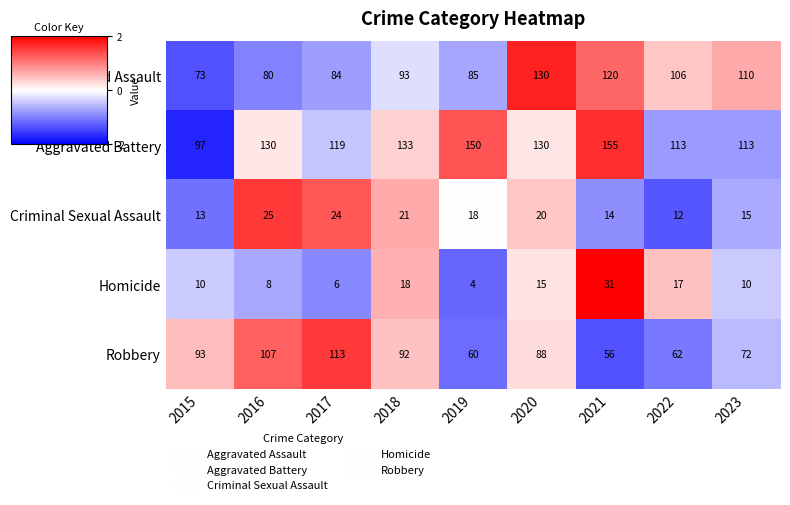

Rank the series by their maximum value, from highest to lowest.

Aggravated Battery, Aggravated Assault, Robbery, Homicide, Criminal Sexual Assault